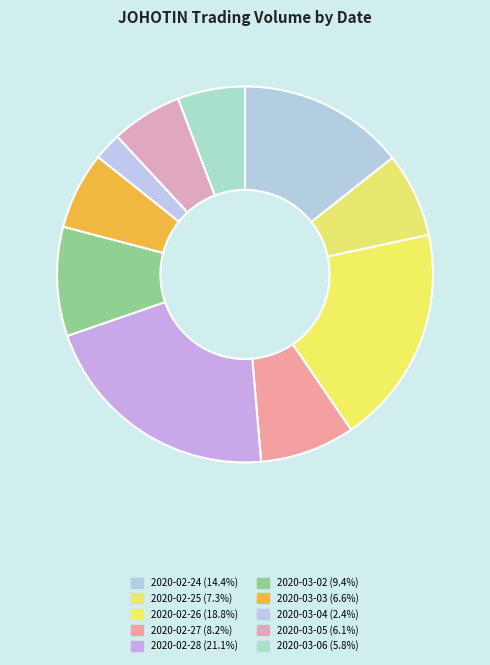

Count the number of slices in the pie.

10